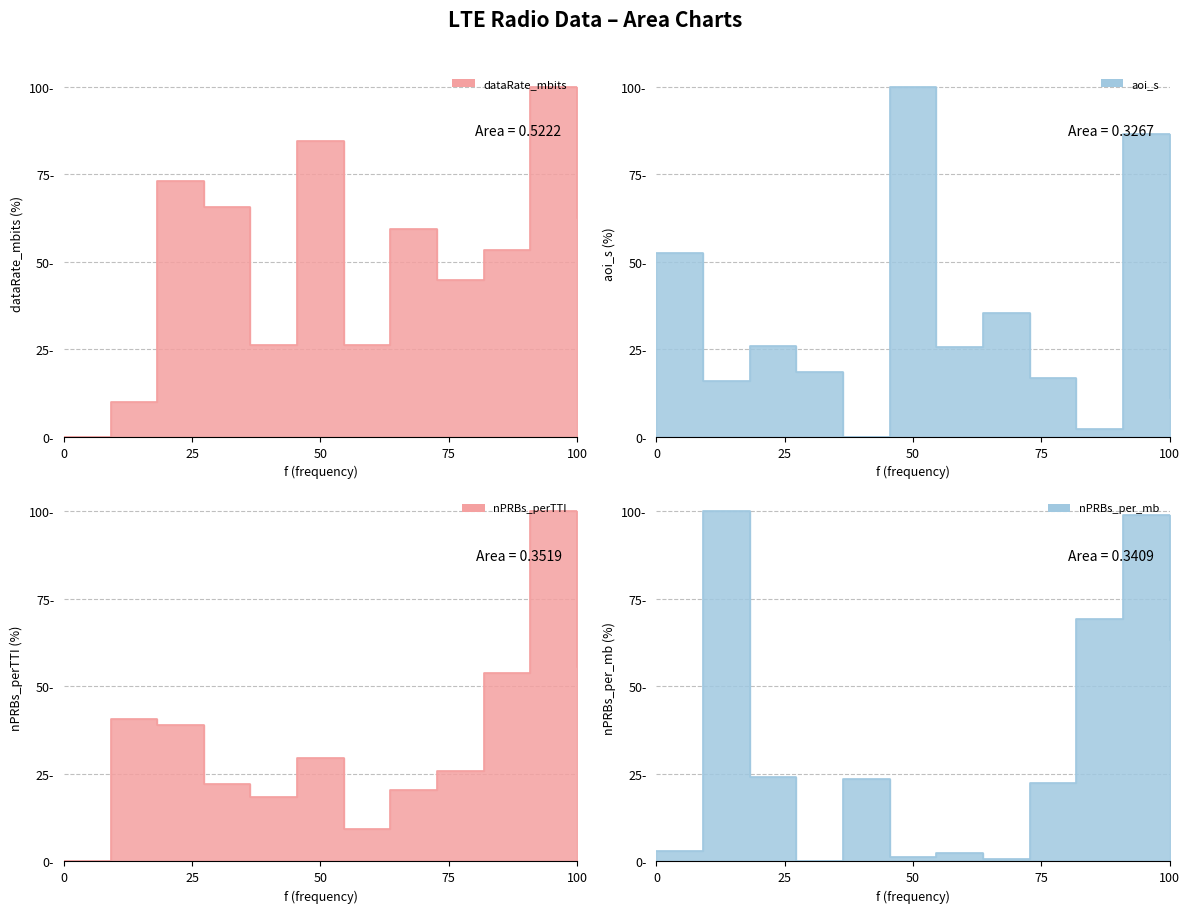

Between 1815.0 and 1815.0, which is larger?

1815.0